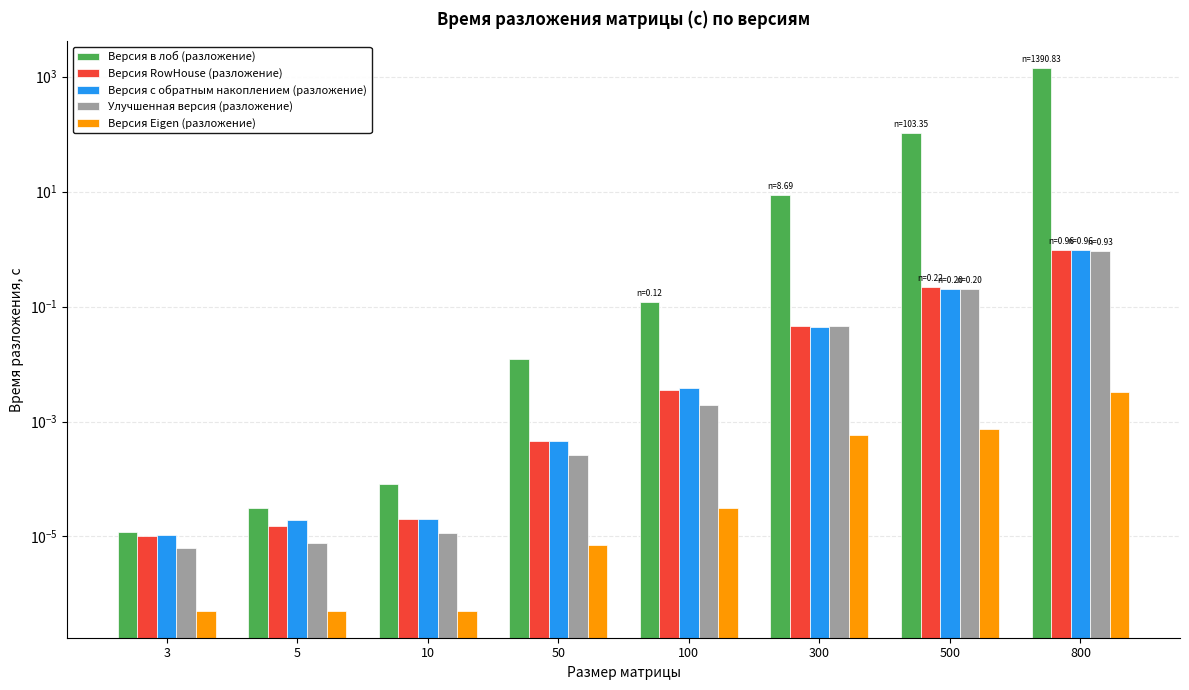

Which series has the widest spread of values?

Версия в лоб (разложение)